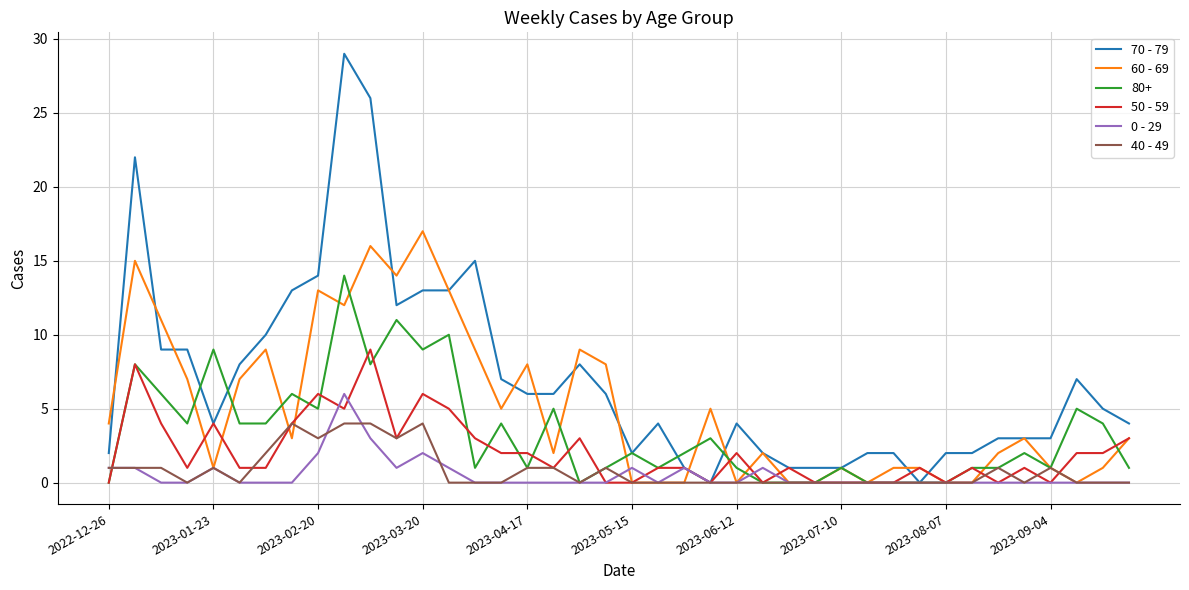

List the series in order of their peak value, lowest first.

40 - 49, 0 - 29, 50 - 59, 80+, 60 - 69, 70 - 79